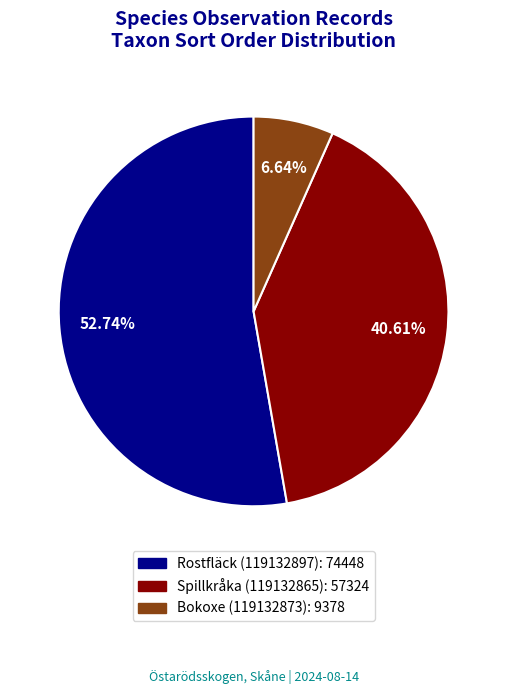

To the nearest percent, what is the combined percentage of Rostfläck (119132897) and Spillkråka (119132865)?

93%